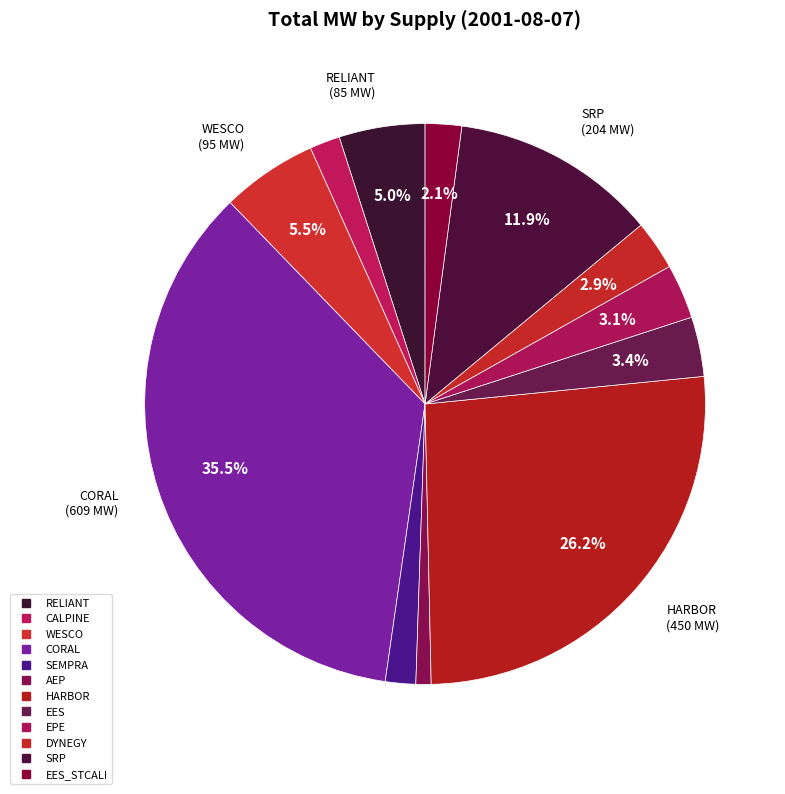

Count the number of slices in the pie.

12